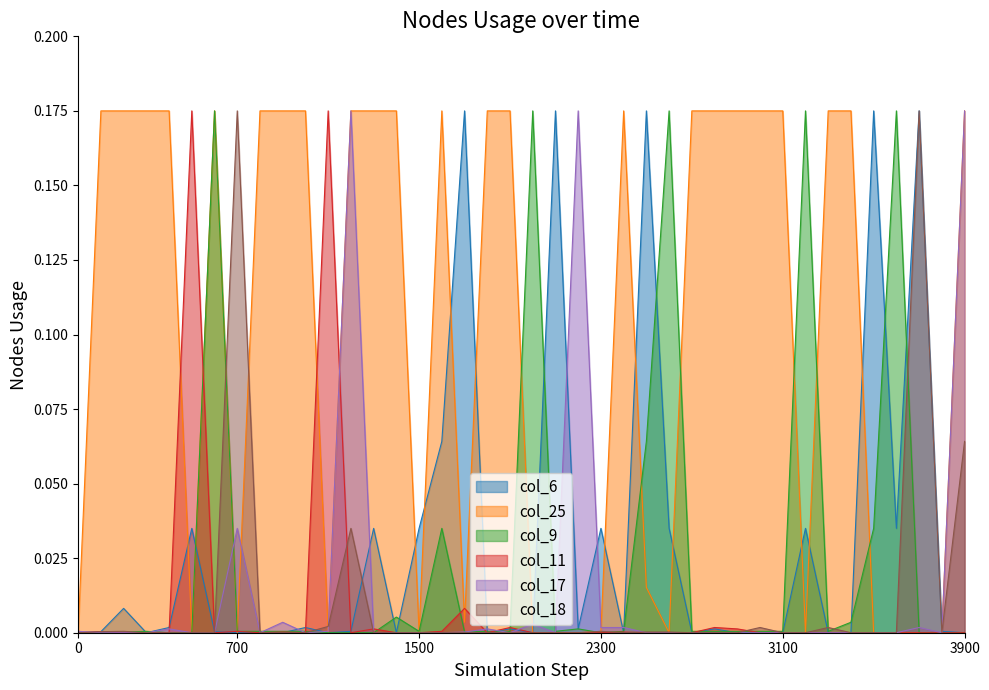

How many interior local valleys does the col_25 series have?

7